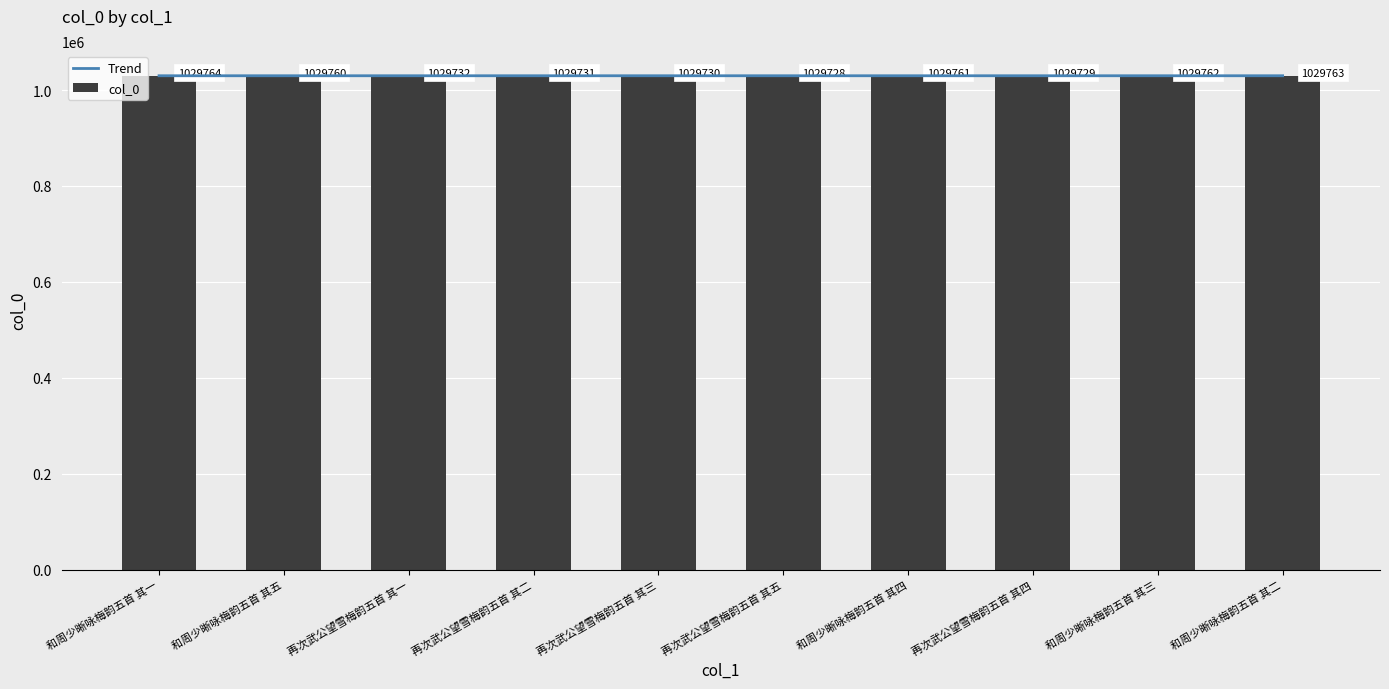

True or false: Trend has a value of 376778.5 at 和周少晰咏梅韵五首 其一.

False